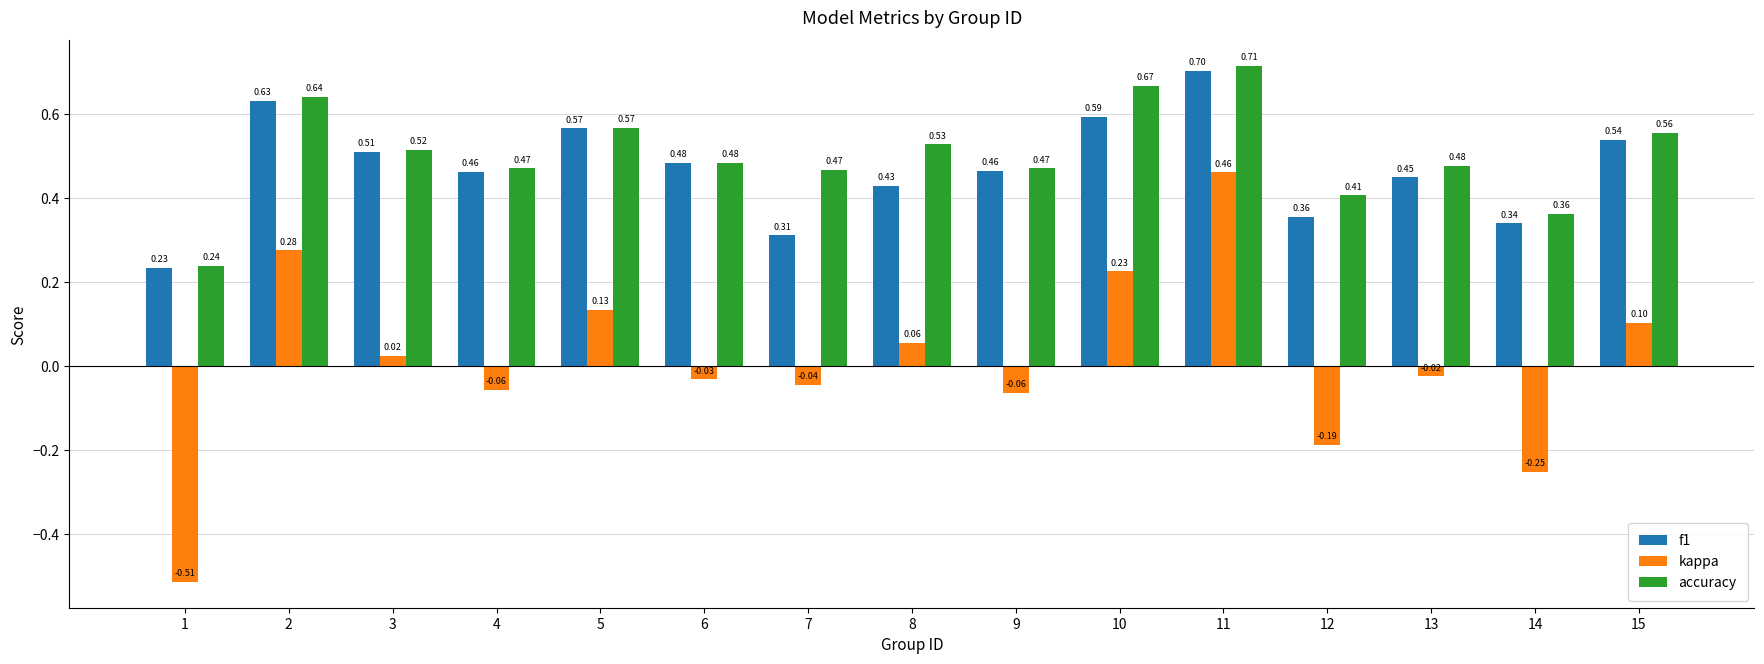

At how many categories does at least one series exceed 0?

15